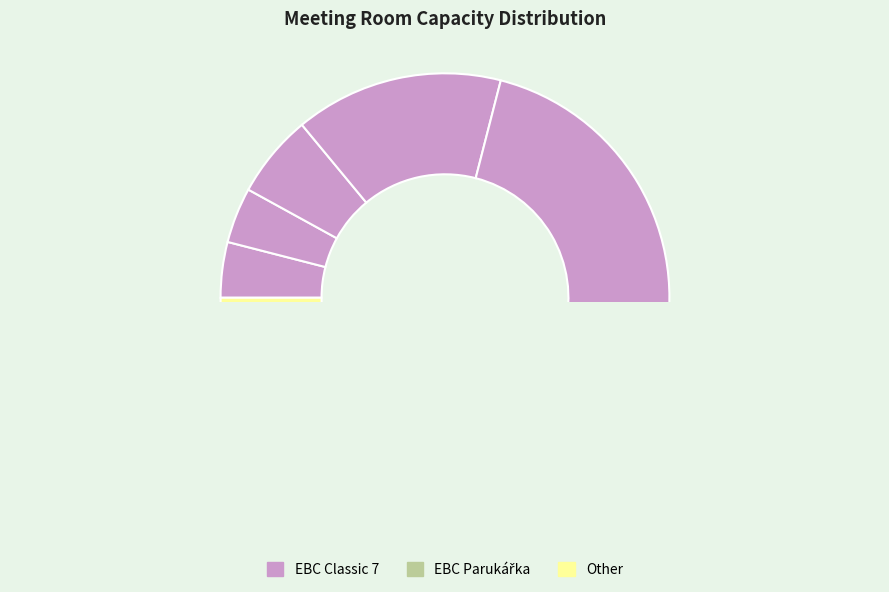

To the nearest percent, what is the average slice percentage?

12%